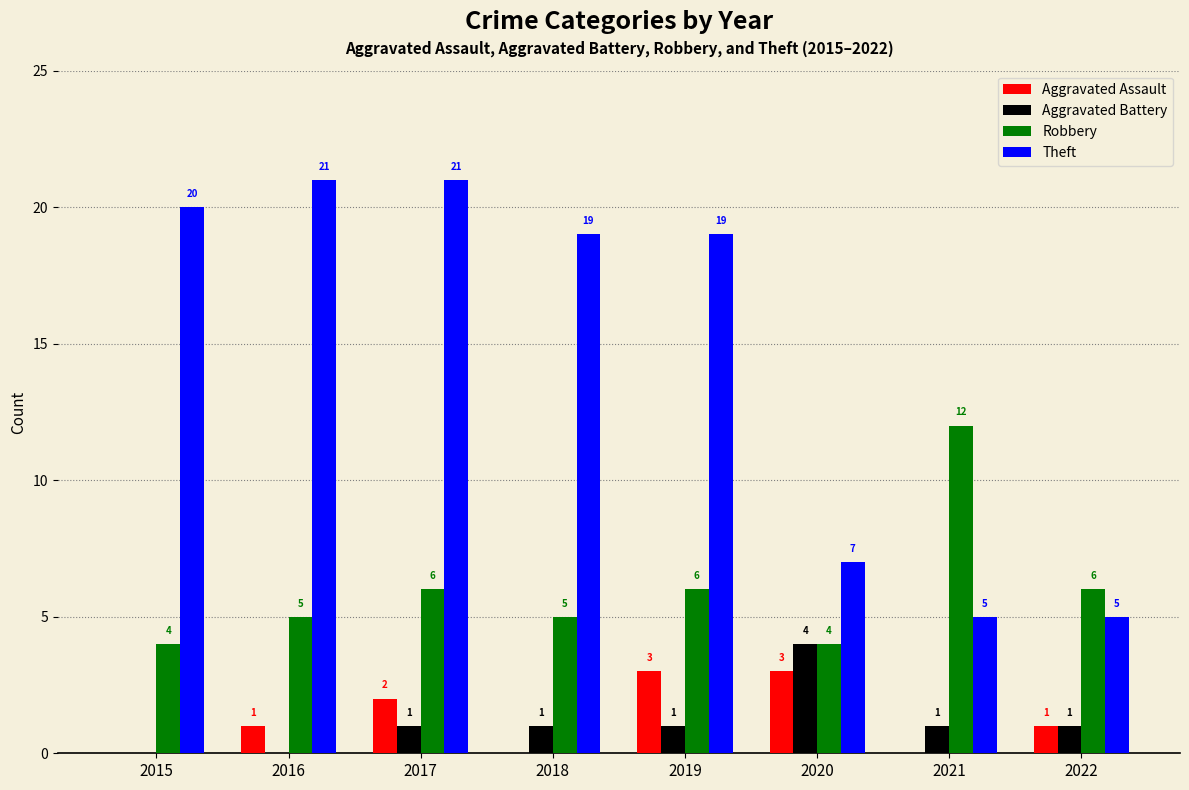

Count the number of categories in the chart.

8